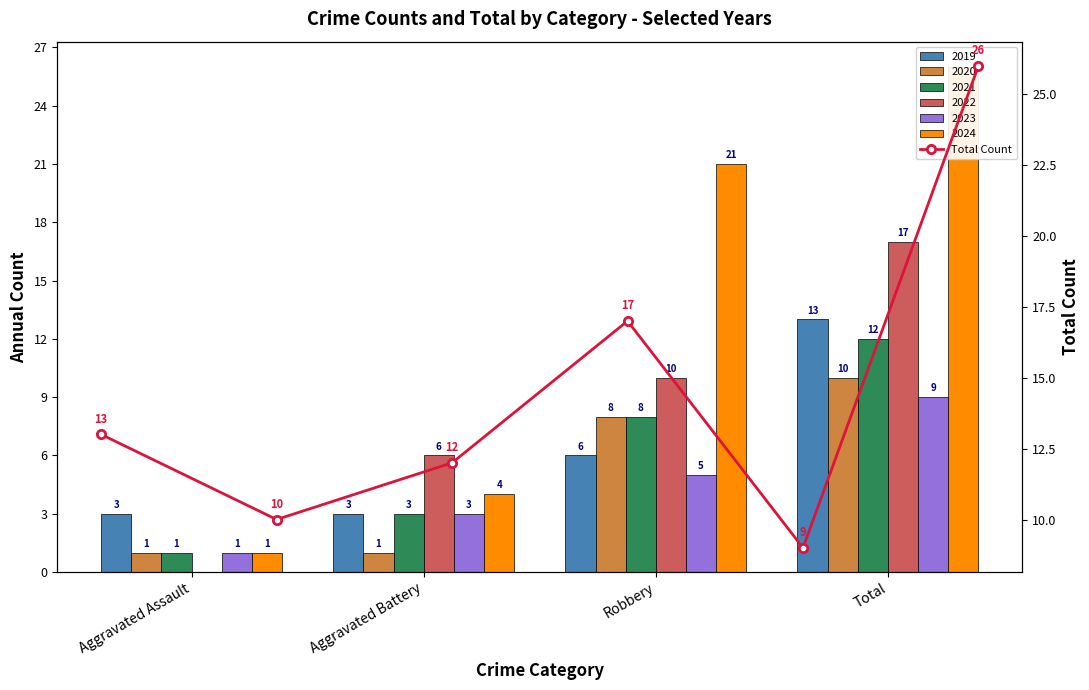

Which has a higher value, Aggravated Battery or Robbery?

Robbery